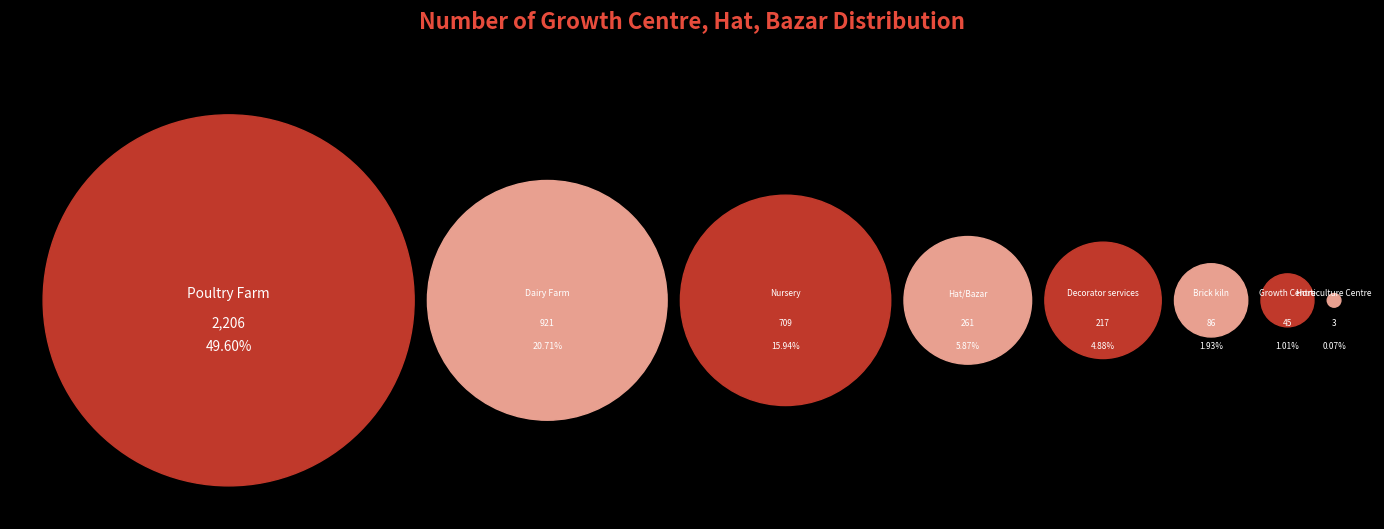

Which category has the biggest portion of the pie?

Poultry Farm